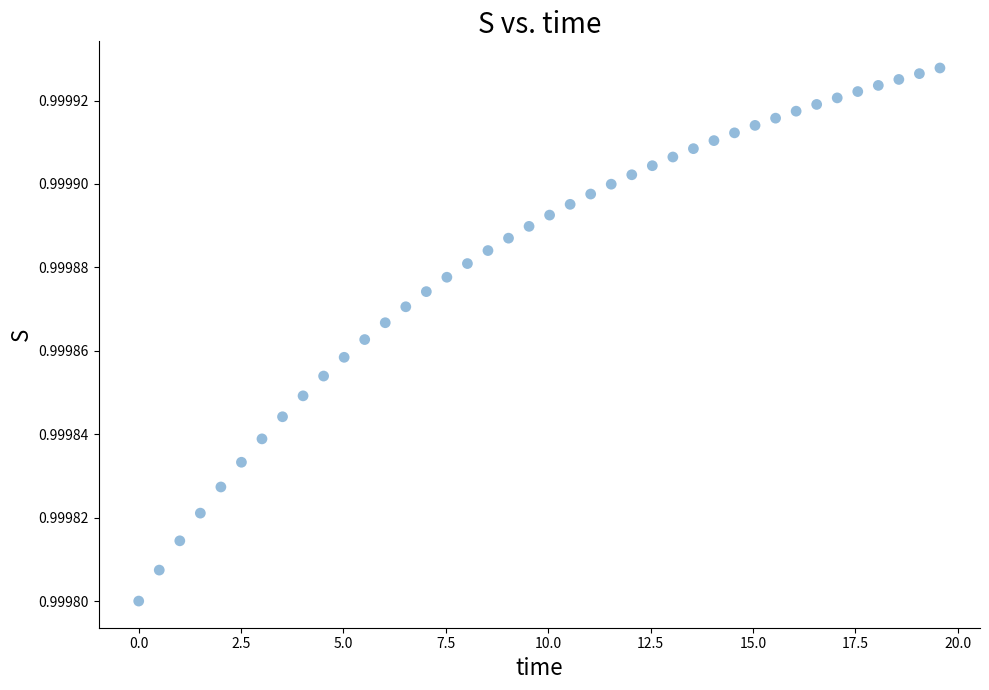

What is the range of X values (max minus min)?

19.6